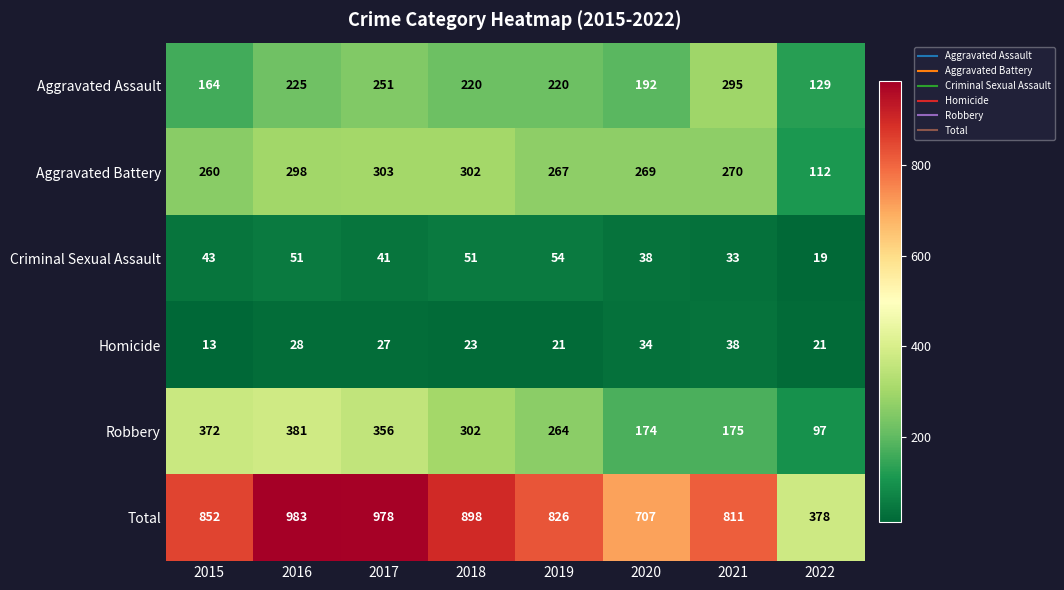

Which series changed the most between 2015 and 2021?

Robbery